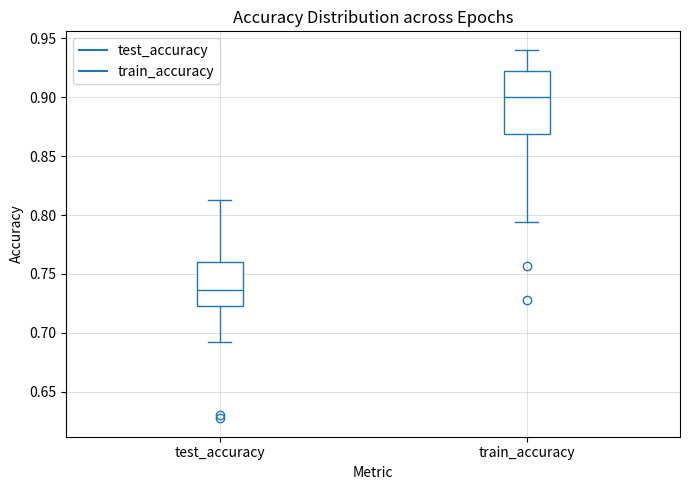

Which box is the tallest, from its lower edge to its upper edge?

train_accuracy